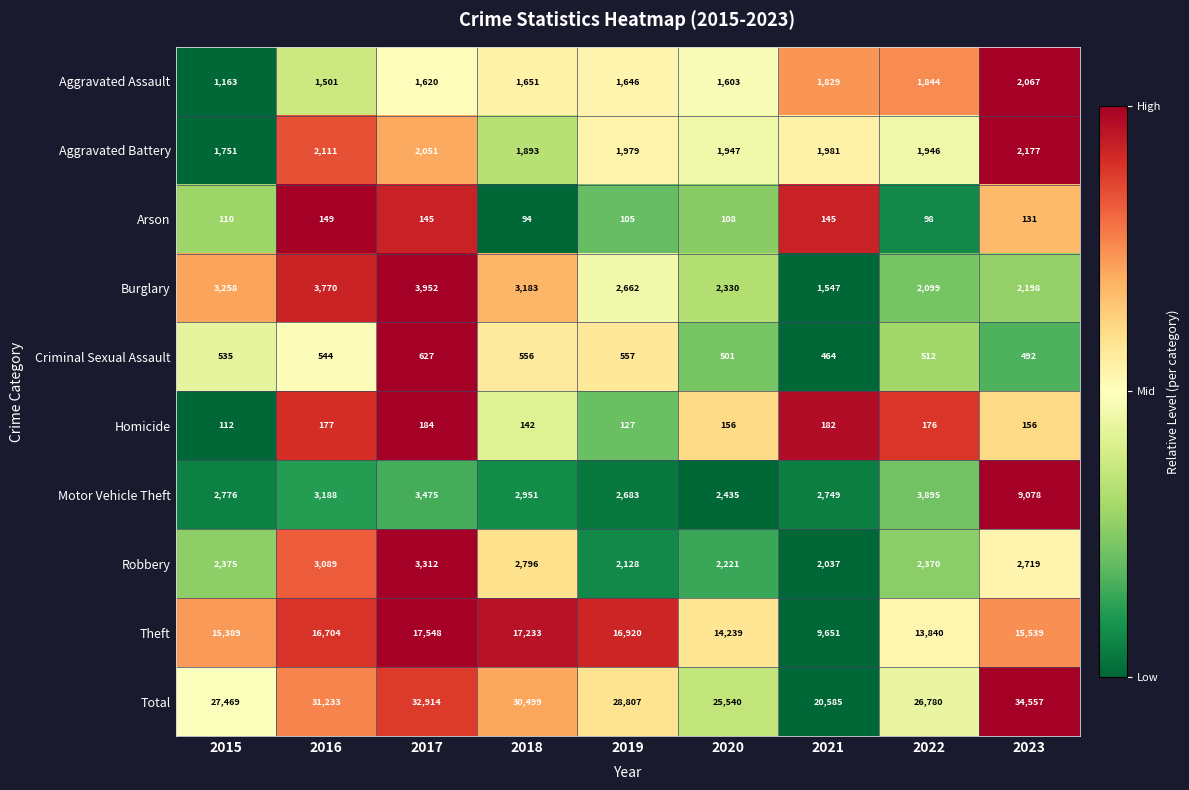

Where is Robbery nearest to the value 2674?

2023